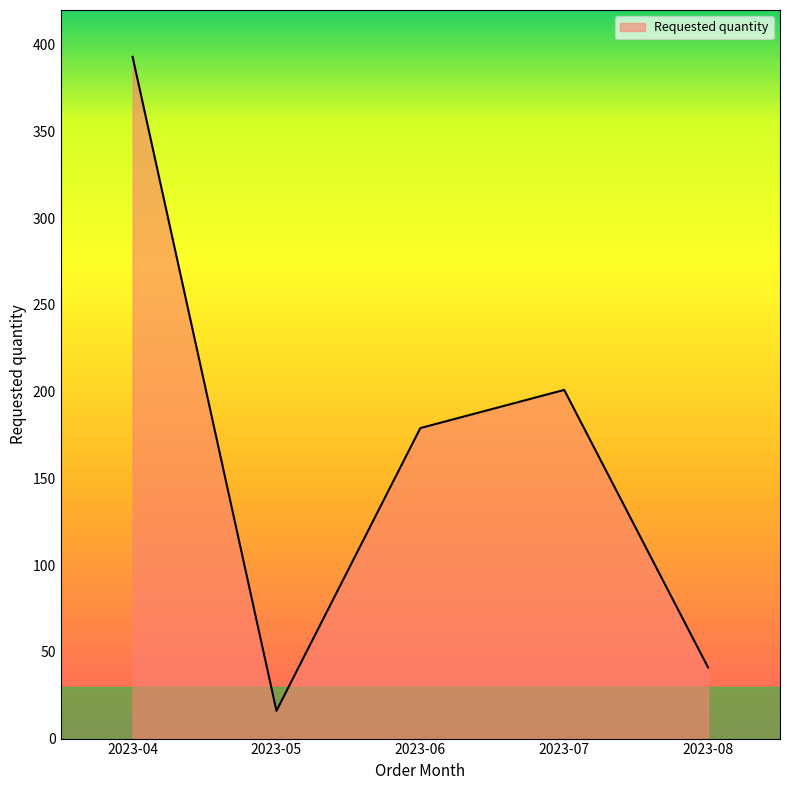

What is the approximate value at 2023-05, to the nearest 10?

20